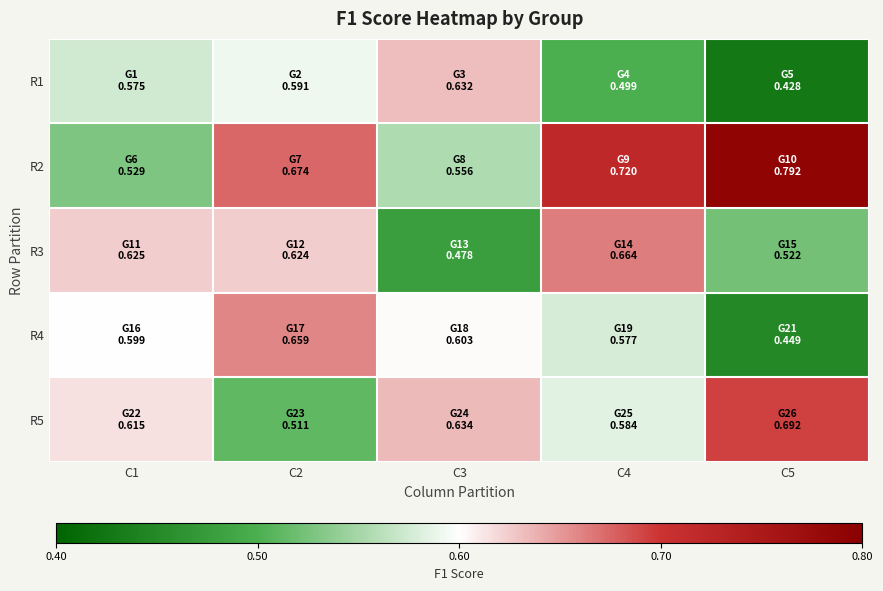

How many data points does each series have?

5